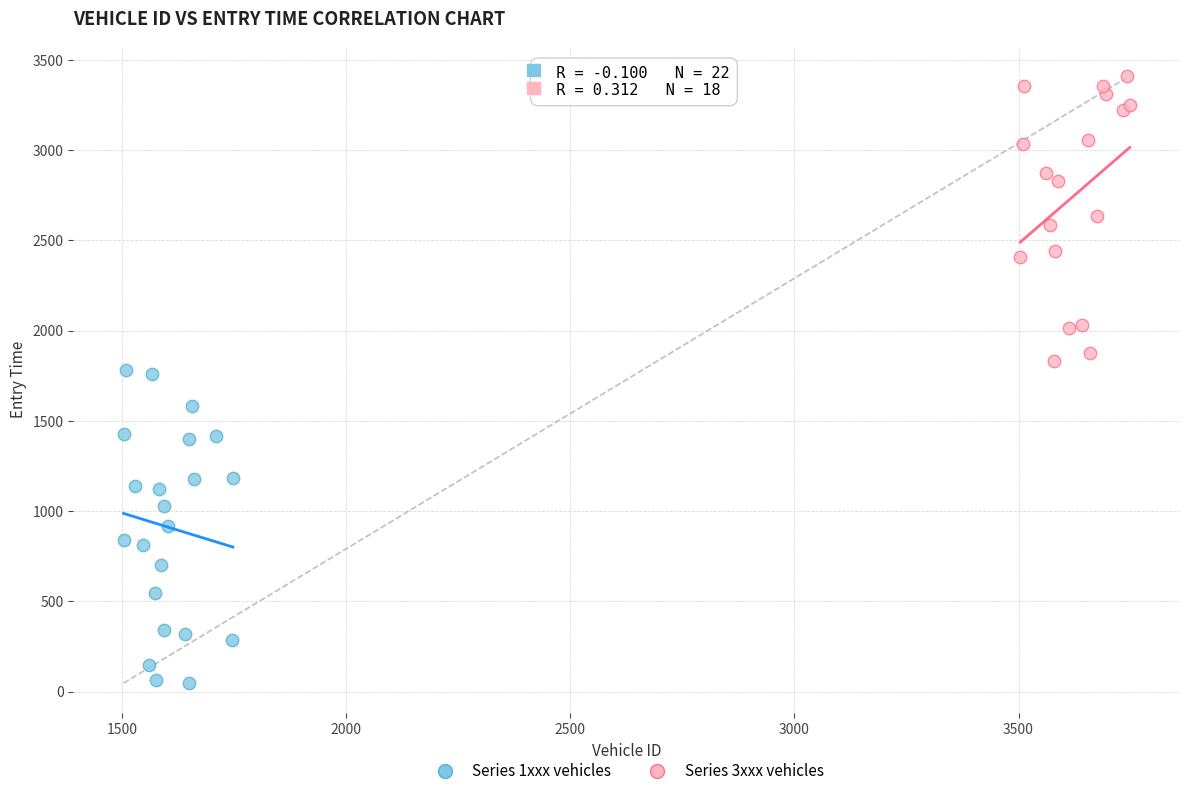

Which series has the largest Y range (max minus min)?

Series 1xxx vehicles